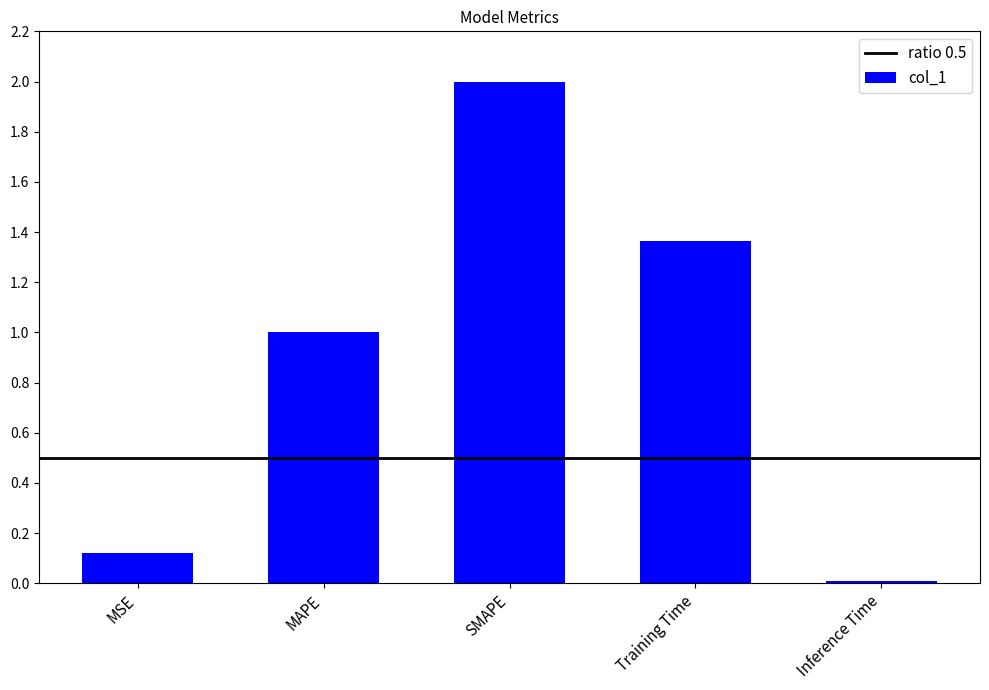

What is the value of the 1st bar from the left?

0.1